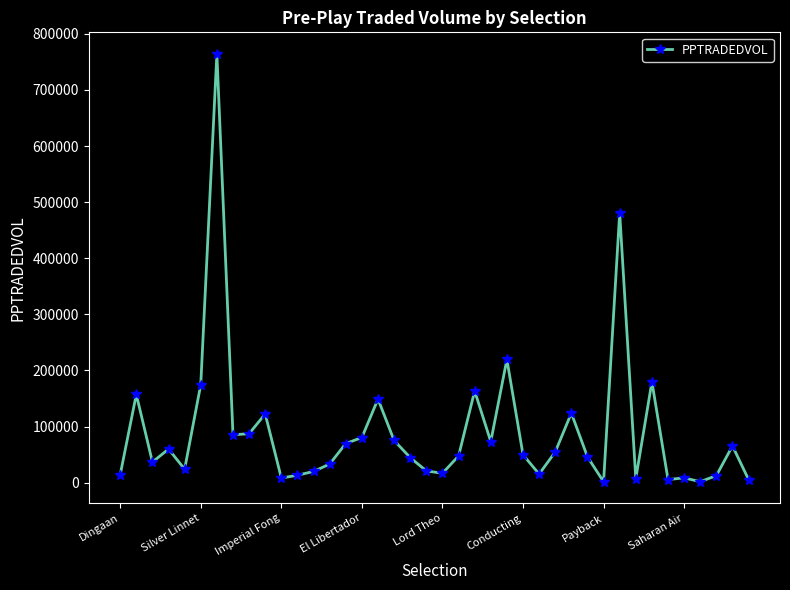

True or false: the data has more than 2 interior local peaks.

True